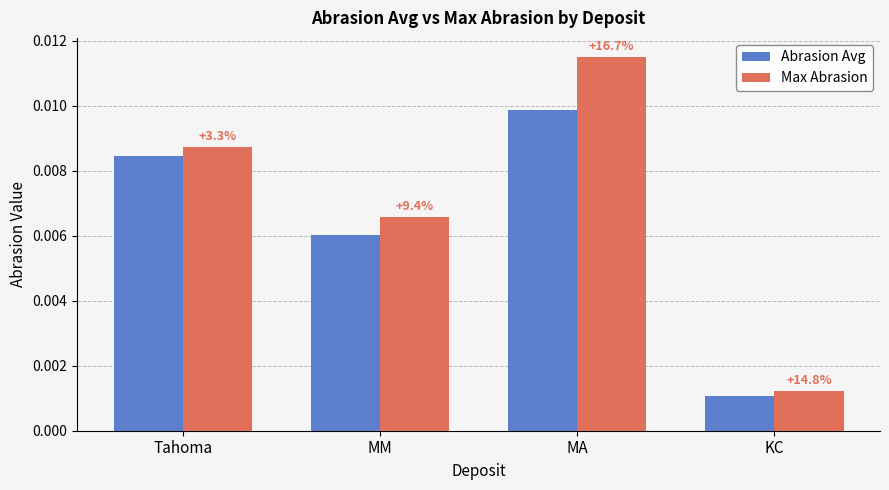

Where is Abrasion Avg nearest to the value 0?

KC